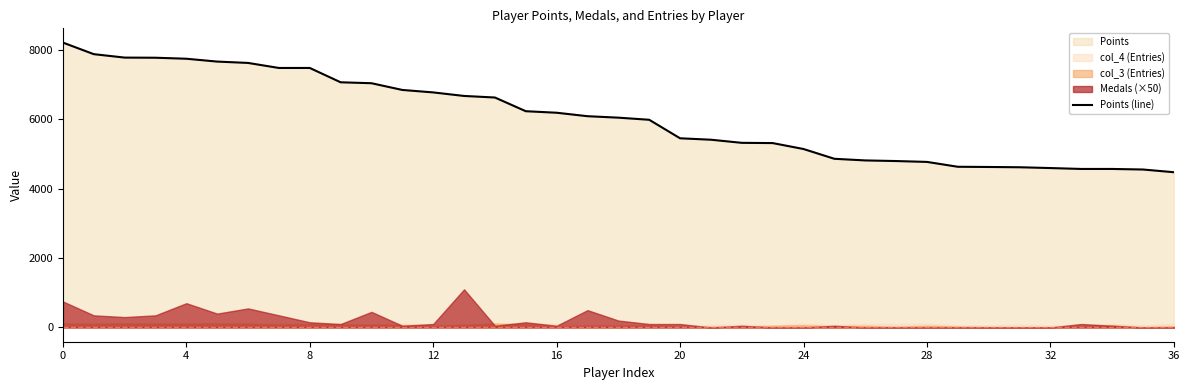

The value of Points (line) at 32 is 4597. True or false?

True